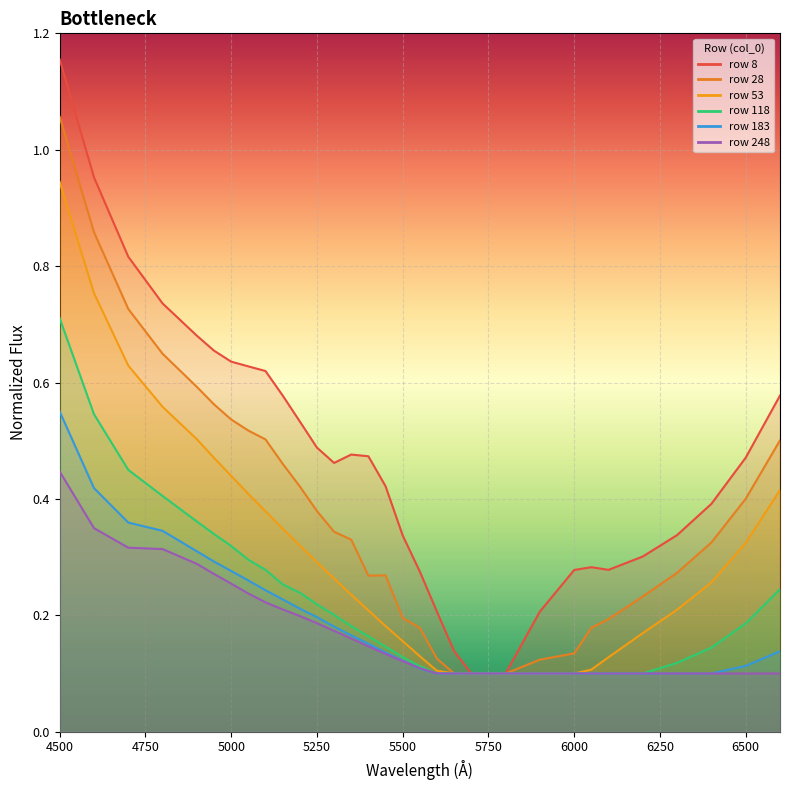

Reading left to right, extract all data points from this chart.

8: 4500=1.2	4600=1.0	4700=0.8	4800=0.7	4900=0.7	4950=0.7	5000=0.6	5050=0.6	5100=0.6	5150=0.6	5200=0.5	5250=0.5	5300=0.5	5350=0.5	5400=0.5	5450=0.4	5500=0.3	5550=0.3	5600=0.2	5650=0.1	5700=0.1	5750=0.1	5800=0.1	5900=0.2	6000=0.3	6050=0.3	6100=0.3	6200=0.3	6300=0.3	6400=0.4	6500=0.5	6600=0.6
28: 4500=1.1	4600=0.9	4700=0.7	4800=0.6	4900=0.6	4950=0.6	5000=0.5	5050=0.5	5100=0.5	5150=0.5	5200=0.4	5250=0.4	5300=0.3	5350=0.3	5400=0.3	5450=0.3	5500=0.2	5550=0.2	5600=0.1	5650=0.1	5700=0.1	5750=0.1	5800=0.1	5900=0.1	6000=0.1	6050=0.2	6100=0.2	6200=0.2	6300=0.3	6400=0.3	6500=0.4	6600=0.5
53: 4500=0.9	4600=0.8	4700=0.6	4800=0.6	4900=0.5	4950=0.5	5000=0.4	5050=0.4	5100=0.4	5150=0.3	5200=0.3	5250=0.3	5300=0.3	5350=0.2	5400=0.2	5450=0.2	5500=0.2	5550=0.1	5600=0.1	5650=0.1	5700=0.1	5750=0.1	5800=0.1	5900=0.1	6000=0.1	6050=0.1	6100=0.1	6200=0.2	6300=0.2	6400=0.3	6500=0.3	6600=0.4
118: 4500=0.7	4600=0.5	4700=0.4	4800=0.4	4900=0.4	4950=0.3	5000=0.3	5050=0.3	5100=0.3	5150=0.3	5200=0.2	5250=0.2	5300=0.2	5350=0.2	5400=0.2	5450=0.1	5500=0.1	5550=0.1	5600=0.1	5650=0.1	5700=0.1	5750=0.1	5800=0.1	5900=0.1	6000=0.1	6050=0.1	6100=0.1	6200=0.1	6300=0.1	6400=0.1	6500=0.2	6600=0.2
183: 4500=0.6	4600=0.4	4700=0.4	4800=0.3	4900=0.3	4950=0.3	5000=0.3	5050=0.3	5100=0.2	5150=0.2	5200=0.2	5250=0.2	5300=0.2	5350=0.2	5400=0.2	5450=0.1	5500=0.1	5550=0.1	5600=0.1	5650=0.1	5700=0.1	5750=0.1	5800=0.1	5900=0.1	6000=0.1	6050=0.1	6100=0.1	6200=0.1	6300=0.1	6400=0.1	6500=0.1	6600=0.1
248: 4500=0.4	4600=0.3	4700=0.3	4800=0.3	4900=0.3	4950=0.3	5000=0.3	5050=0.2	5100=0.2	5150=0.2	5200=0.2	5250=0.2	5300=0.2	5350=0.2	5400=0.1	5450=0.1	5500=0.1	5550=0.1	5600=0.1	5650=0.1	5700=0.1	5750=0.1	5800=0.1	5900=0.1	6000=0.1	6050=0.1	6100=0.1	6200=0.1	6300=0.1	6400=0.1	6500=0.1	6600=0.1